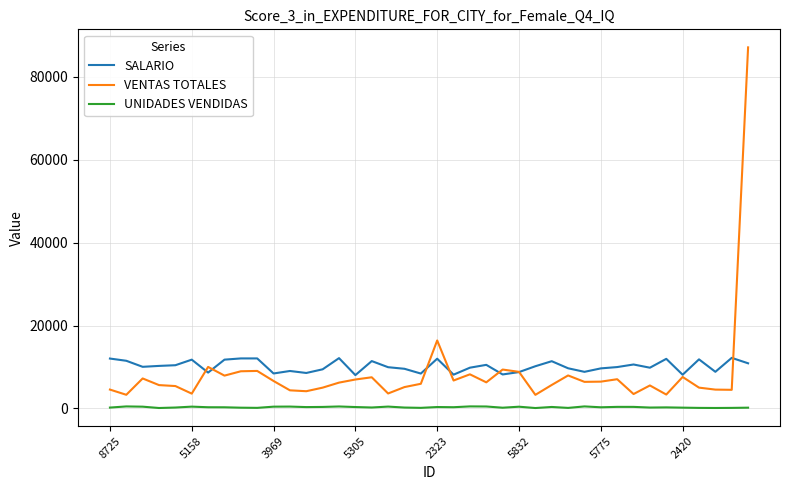

True or false: SALARIO and UNIDADES VENDIDAS intersect in this chart.

False